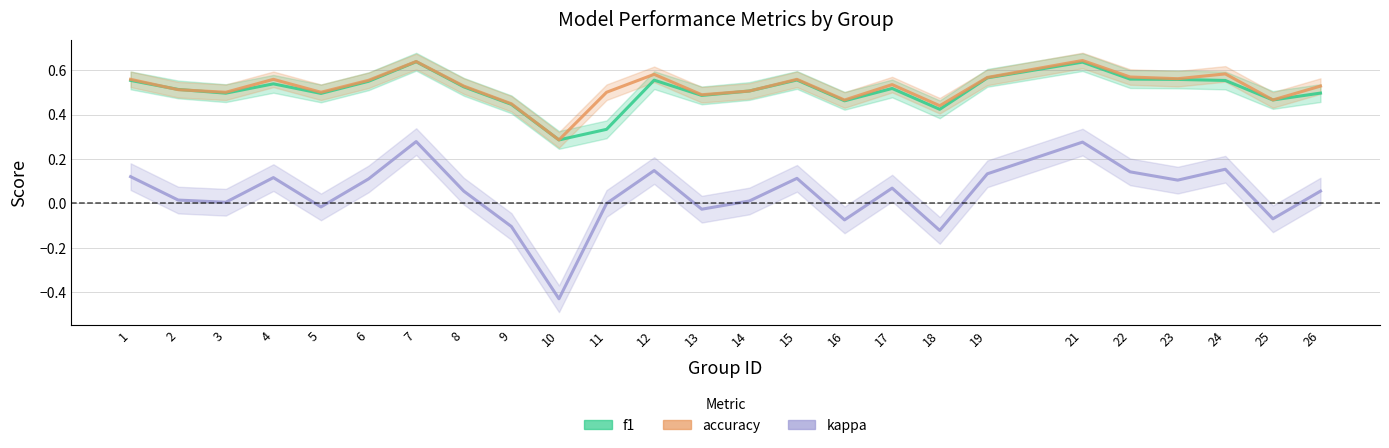

What is the value of the f1 point at the 18th from the left?

0.4